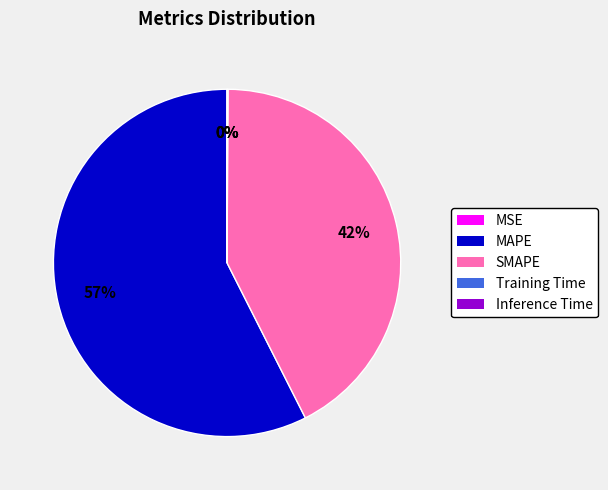

True or false: SMAPE accounts for 42% of the total.

True